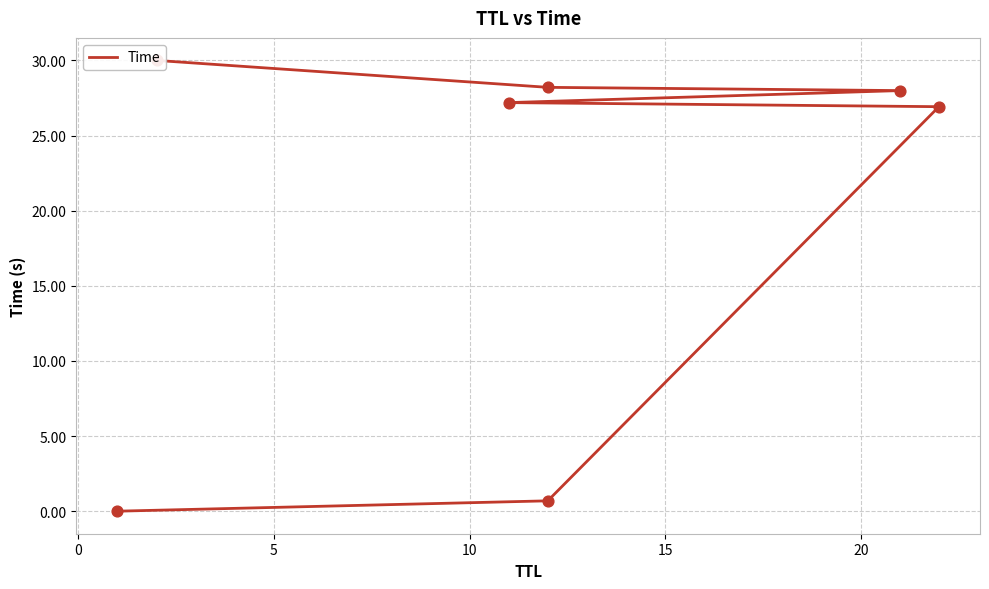

What is the change in value from 15 to 20?

+0.2